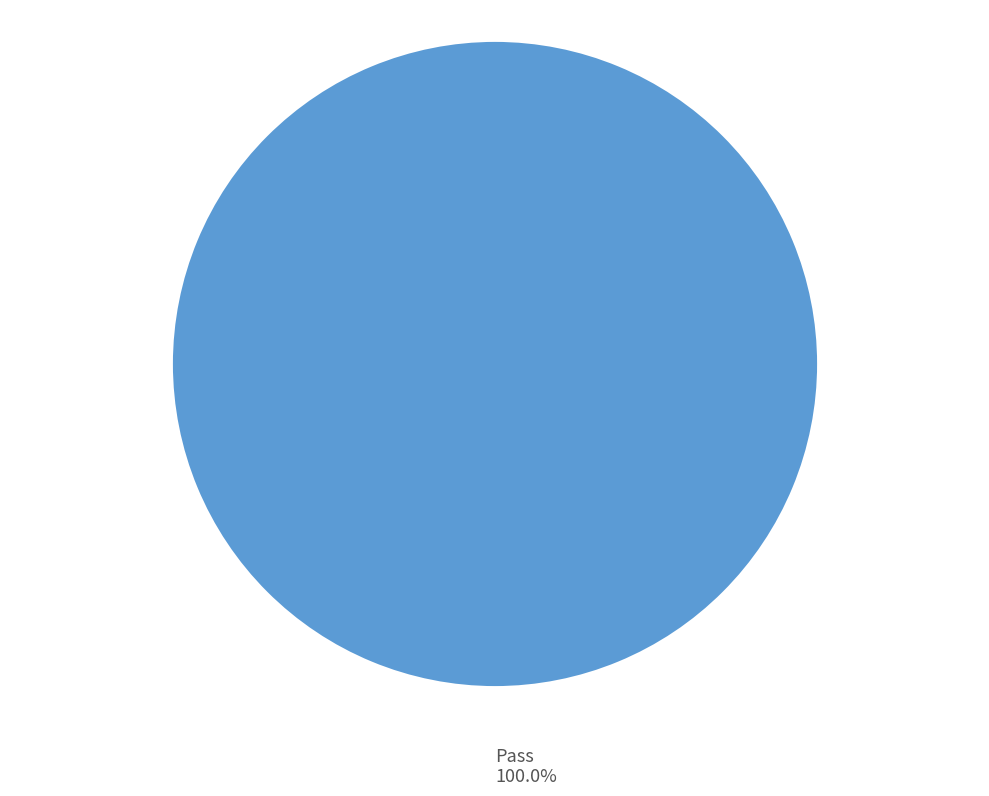

Does any single category account for the majority?

Yes